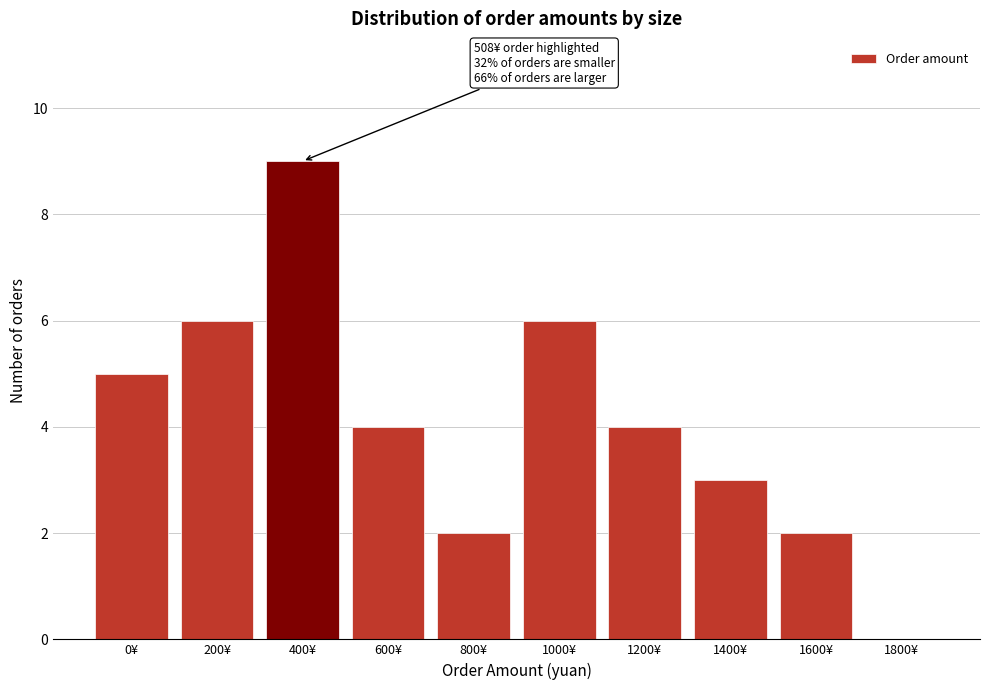

Reading left to right, what are all the values shown in this chart?

0¥=5	200¥=6	400¥=9	600¥=4	800¥=2	1000¥=6	1200¥=4	1400¥=3	1600¥=2	1800¥=0